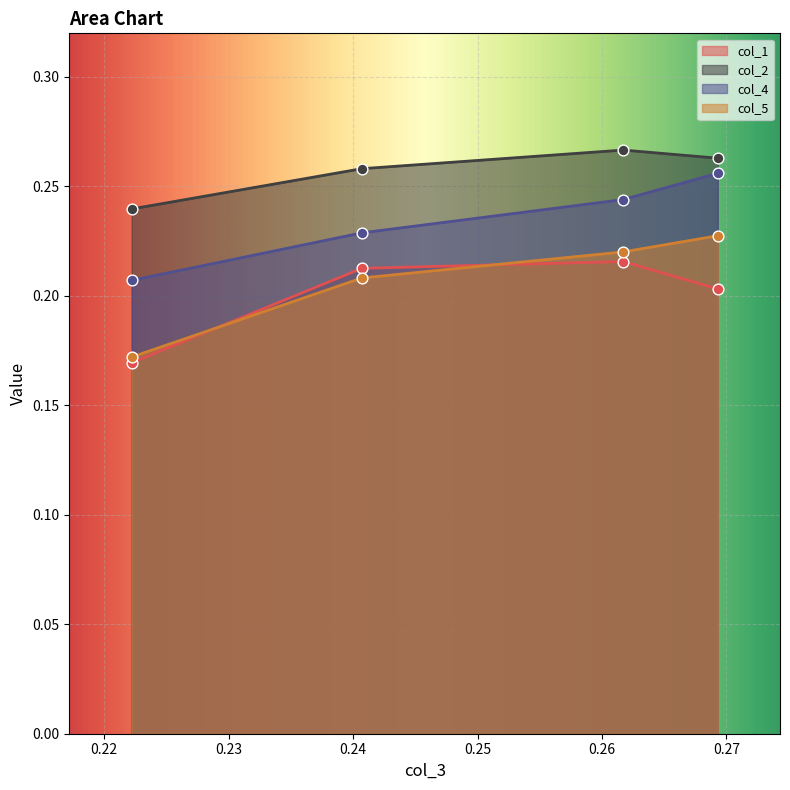

Which series contains the highest Y value?

col_2